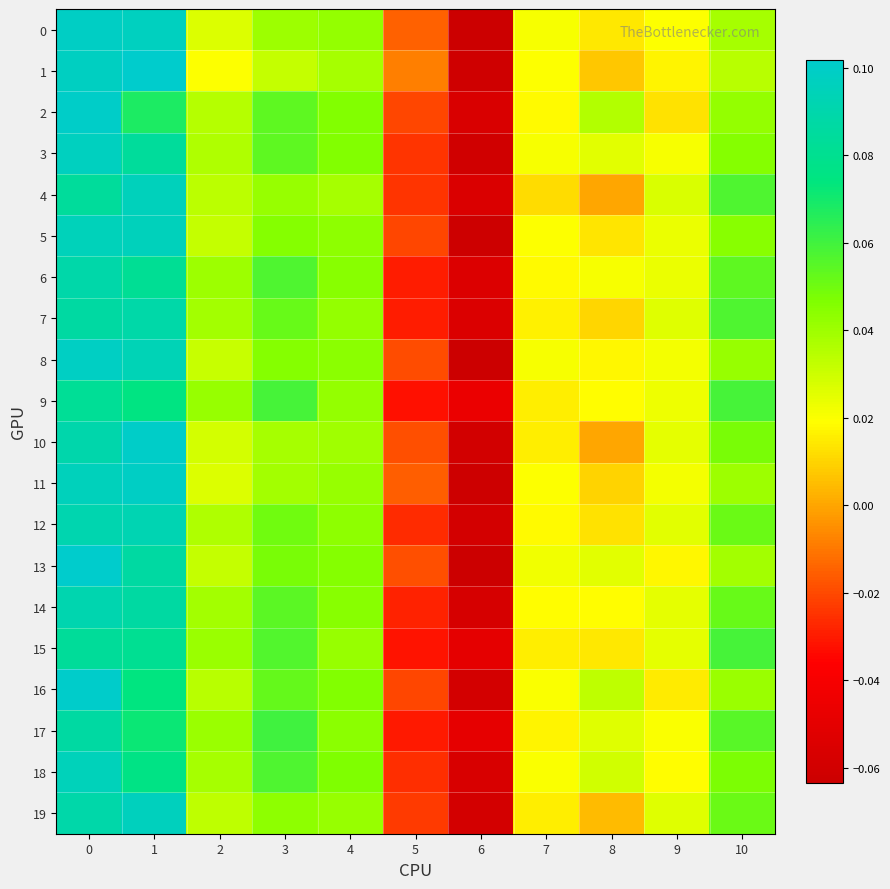

Which series has the widest spread of values?

13